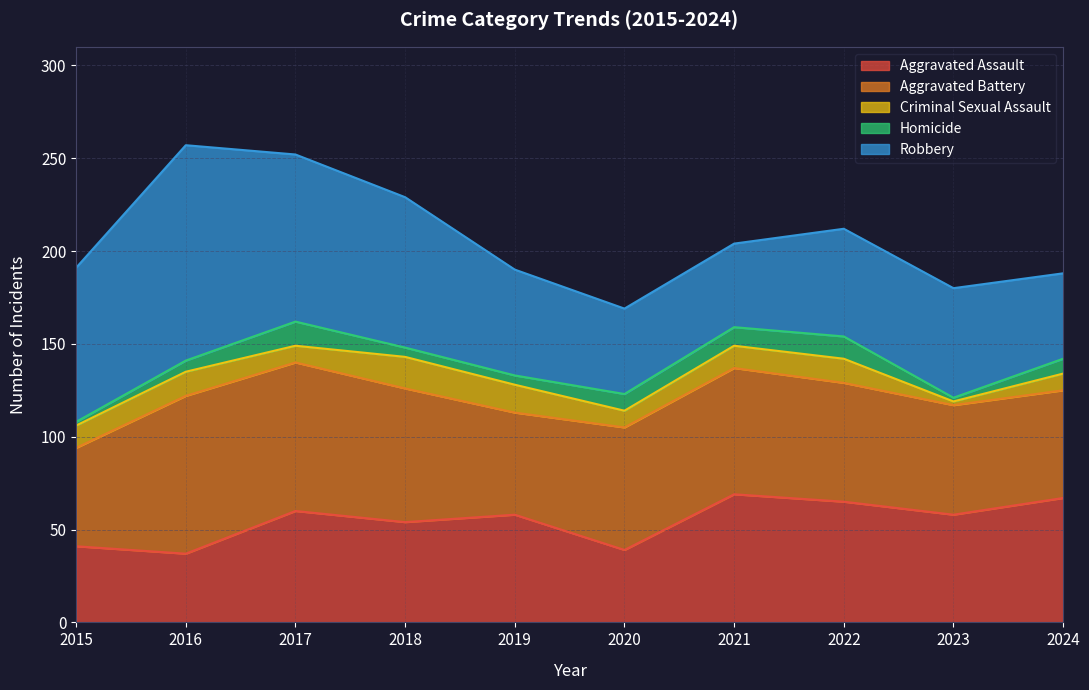

Which category has the highest value across all series?

2016